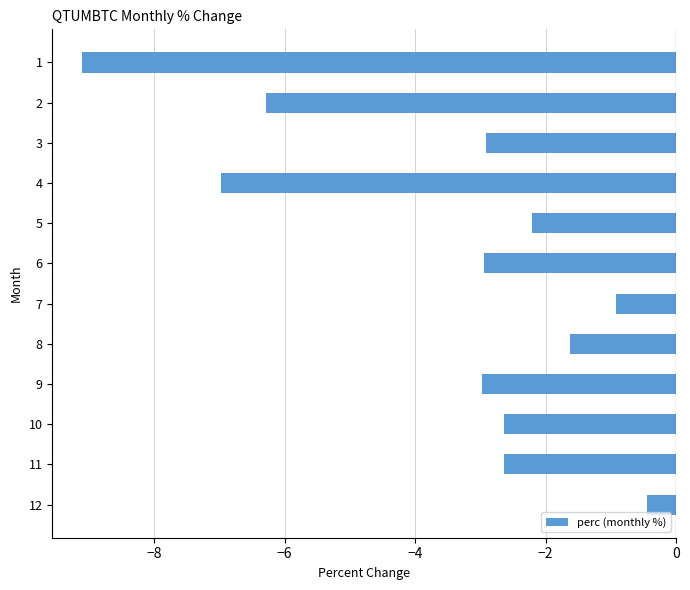

How many data points are less than -2?

9